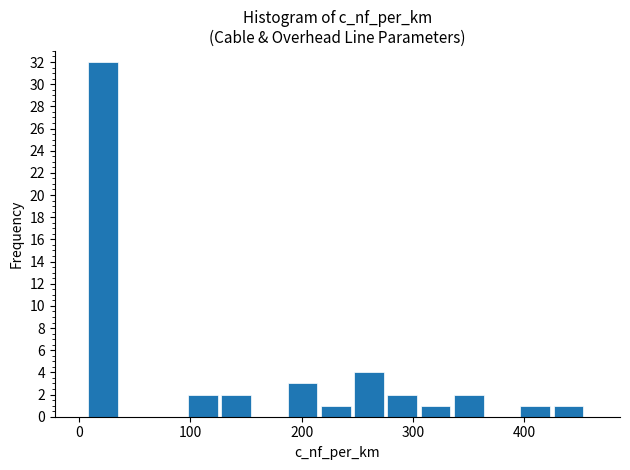

Around what value on the x-axis is the tallest bar? Give the approximate position of its centre, as read against the axis.

20